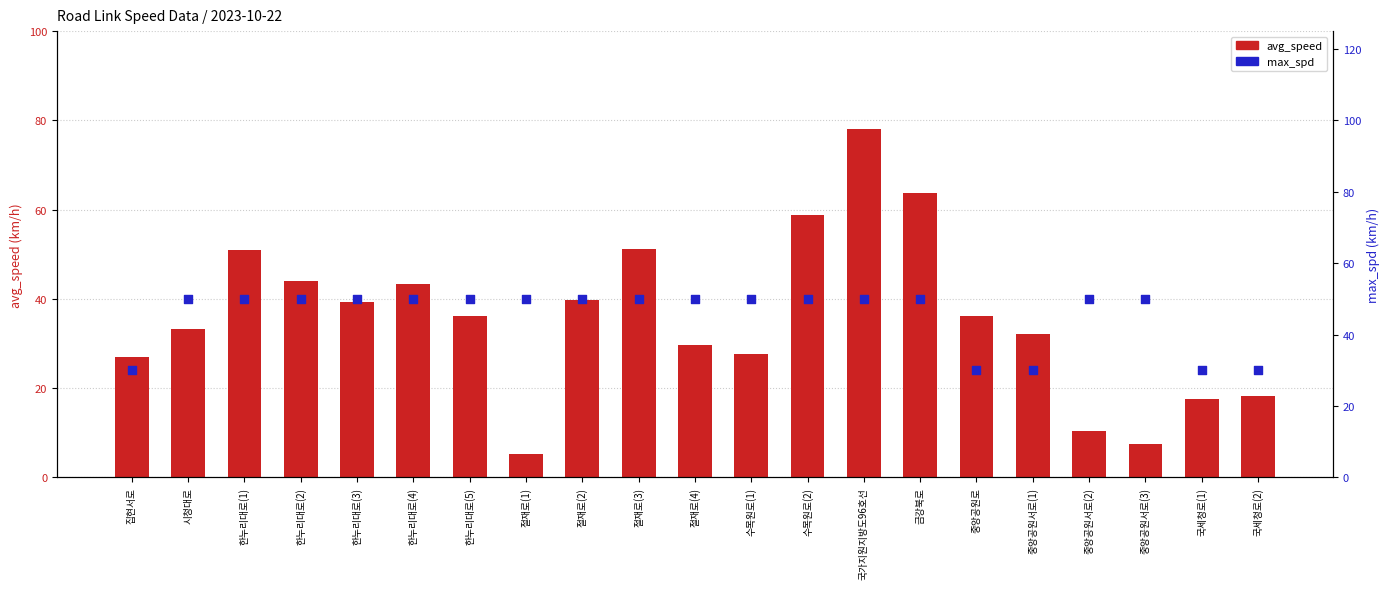

At how many categories does at least one series exceed 71?

1